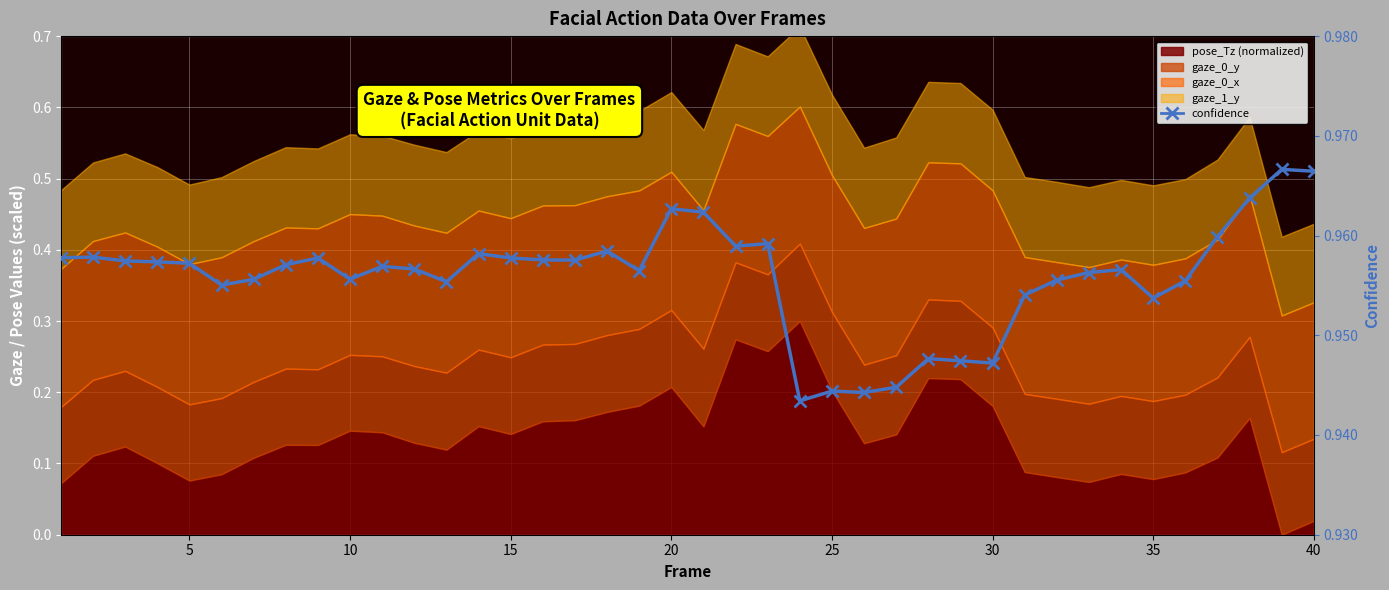

Reading left to right, extract all data points from this chart.

1.0	1.0	1.0	1.0	1.0	1.0	1.0	1.0	1.0	1.0	1.0	1.0	1.0	1.0	1.0	1.0	1.0	1.0	1.0	1.0	1.0	1.0	1.0	0.9	0.9	0.9	0.9	0.9	0.9	0.9	1.0	1.0	1.0	1.0	1.0	1.0	1.0	1.0	1.0	1.0